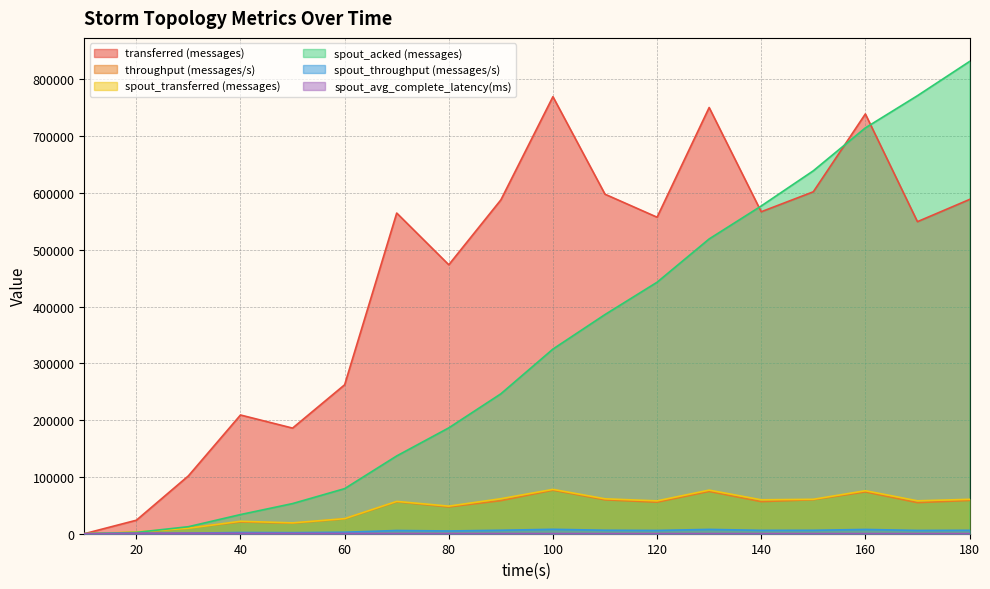

True or false: spout_throughput (messages/s) has more than 2 interior local peaks.

True